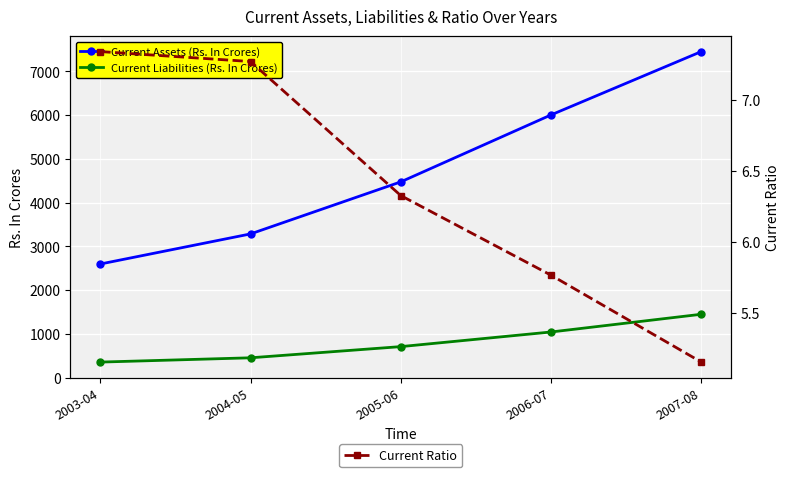

Read the Current Liabilities (Rs. In Crores) value at 2005-06.

707.3